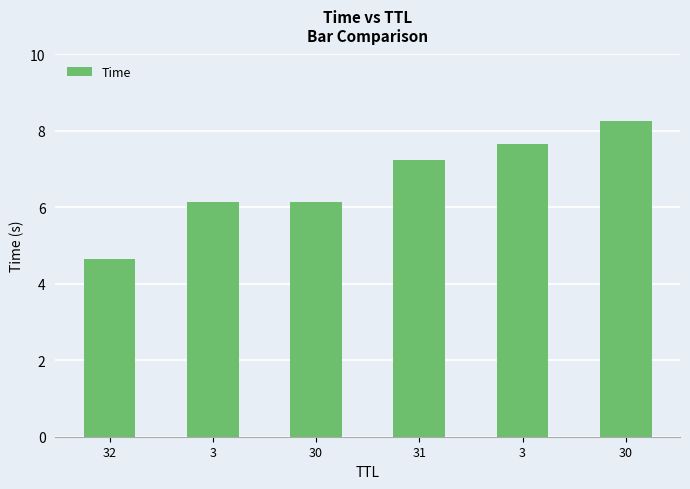

Reading left to right, what are all the values shown in this chart?

4.6	6.1	6.1	7.2	7.7	8.3